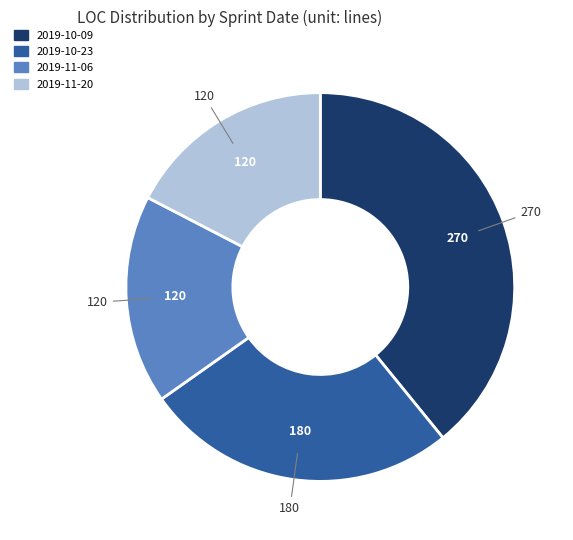

True or false: 2019-11-06 accounts for 17% of the total.

True